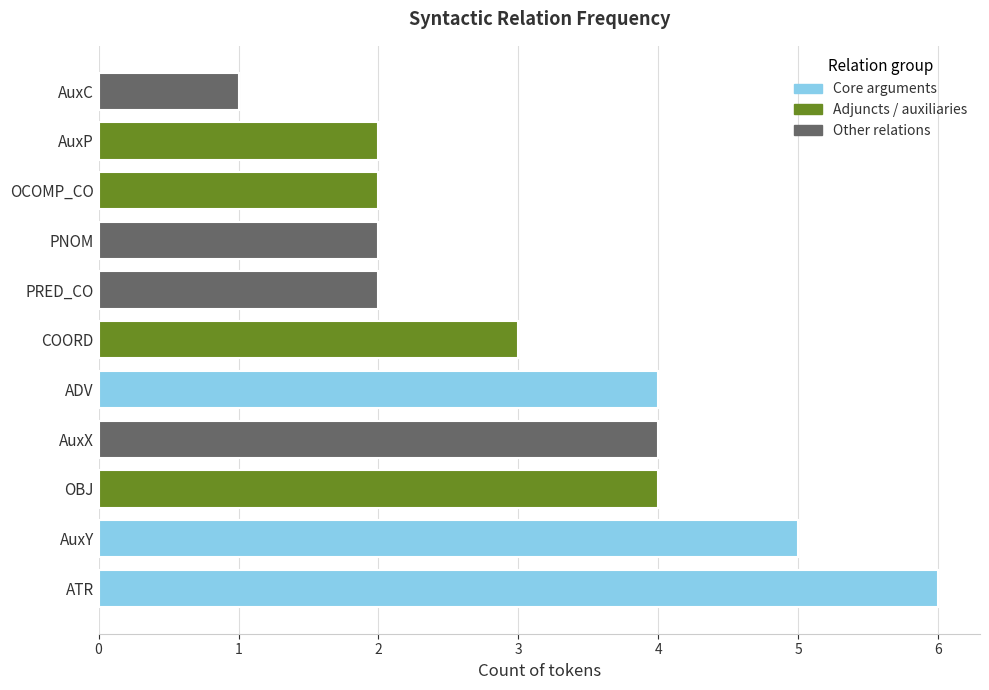

What is the sum of all values?

35